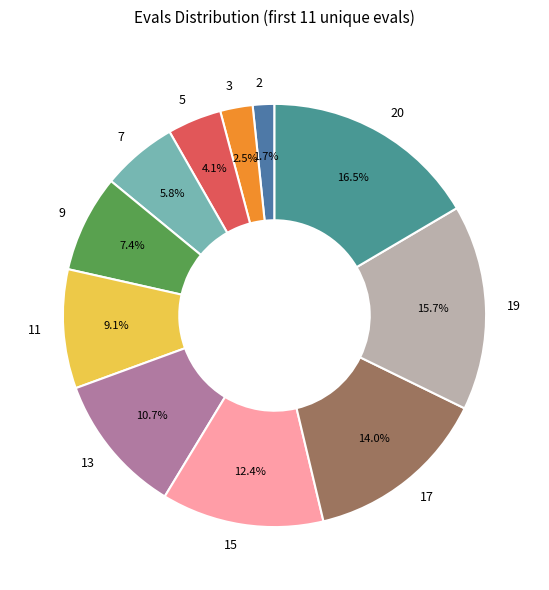

What is the ratio of the value at 11 to the value at 9?

1.2